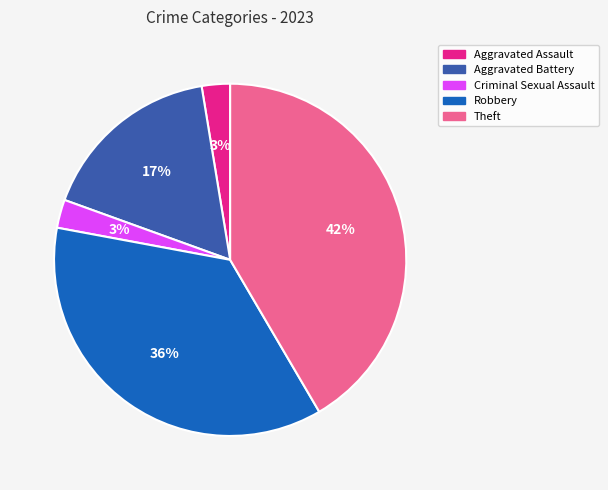

Is there a majority slice in this chart?

No